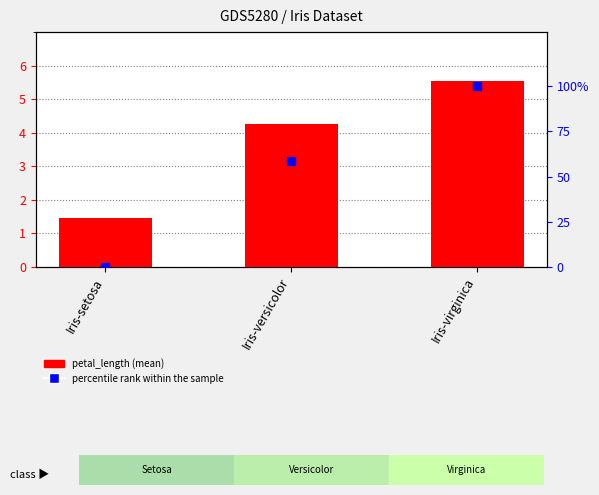

Which series contains the lowest Y value?

percentile rank within the sample